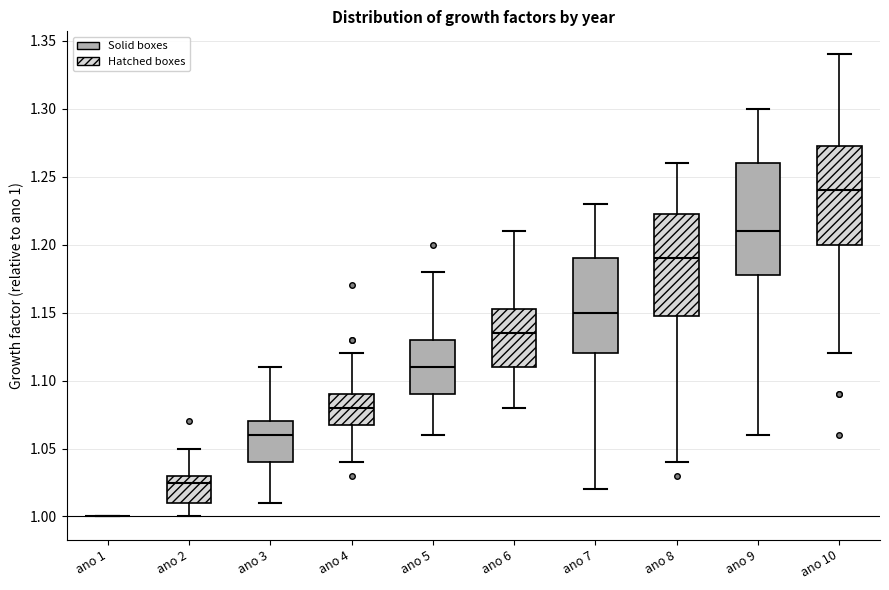

Reading left to right, read every box against the y-axis: the position of its median line, the range the box covers, and the ends of its whiskers. The values are not printed on the chart, so give them approximately, as read against the axis.

ano 1: box collapsed to a line at 1.000, whiskers 1.000 to 1.000
ano 2: median 1.025, box 1.010 to 1.030, whiskers 1.000 to 1.050
ano 3: median 1.060, box 1.040 to 1.070, whiskers 1.010 to 1.110
ano 4: median 1.080, box 1.070 to 1.090, whiskers 1.040 to 1.120
ano 5: median 1.110, box 1.090 to 1.130, whiskers 1.060 to 1.180
ano 6: median 1.135, box 1.110 to 1.155, whiskers 1.080 to 1.210
ano 7: median 1.150, box 1.120 to 1.190, whiskers 1.020 to 1.230
ano 8: median 1.190, box 1.150 to 1.225, whiskers 1.040 to 1.260
ano 9: median 1.210, box 1.180 to 1.260, whiskers 1.060 to 1.300
ano 10: median 1.240, box 1.200 to 1.275, whiskers 1.120 to 1.340